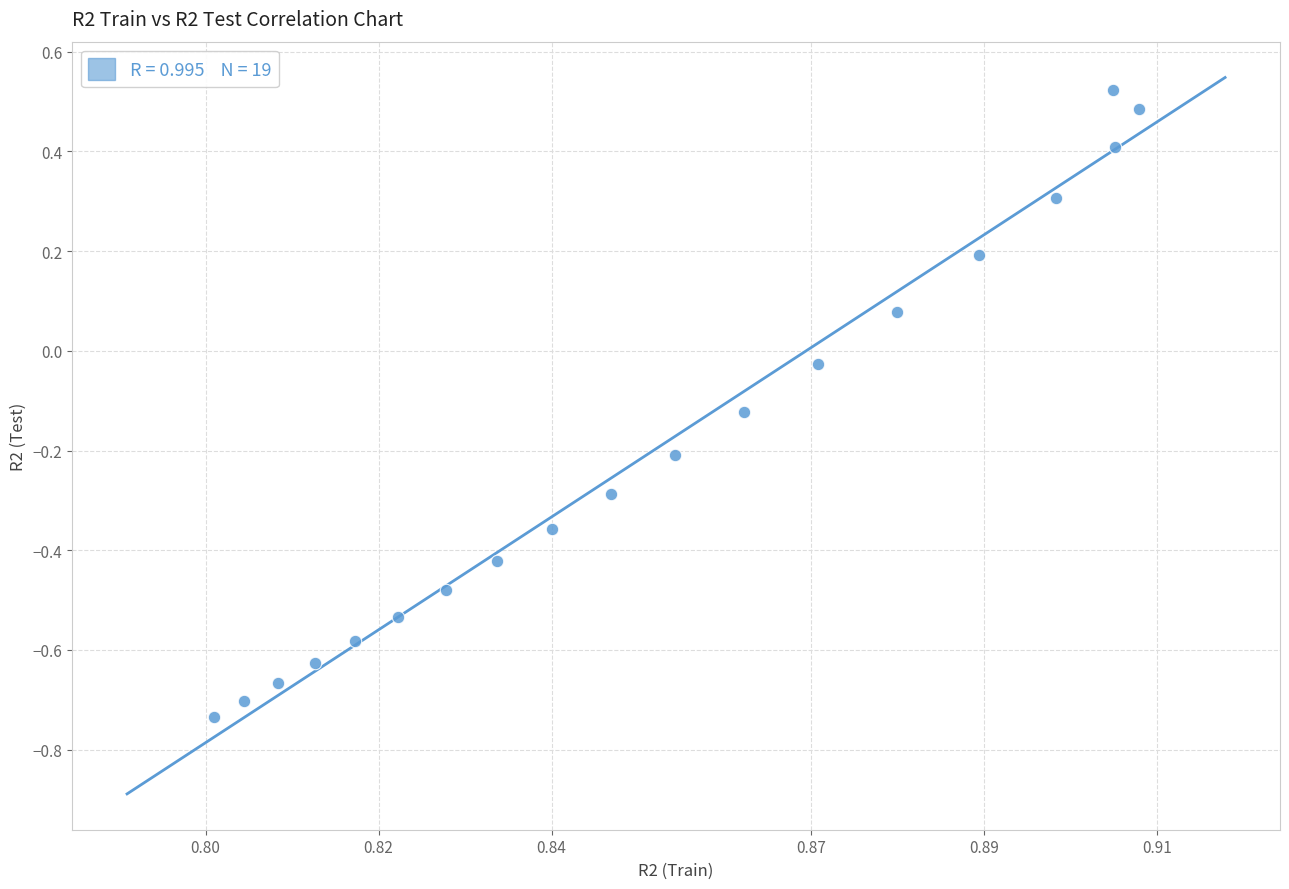

What is the range of Y values (max minus min)?

1.3